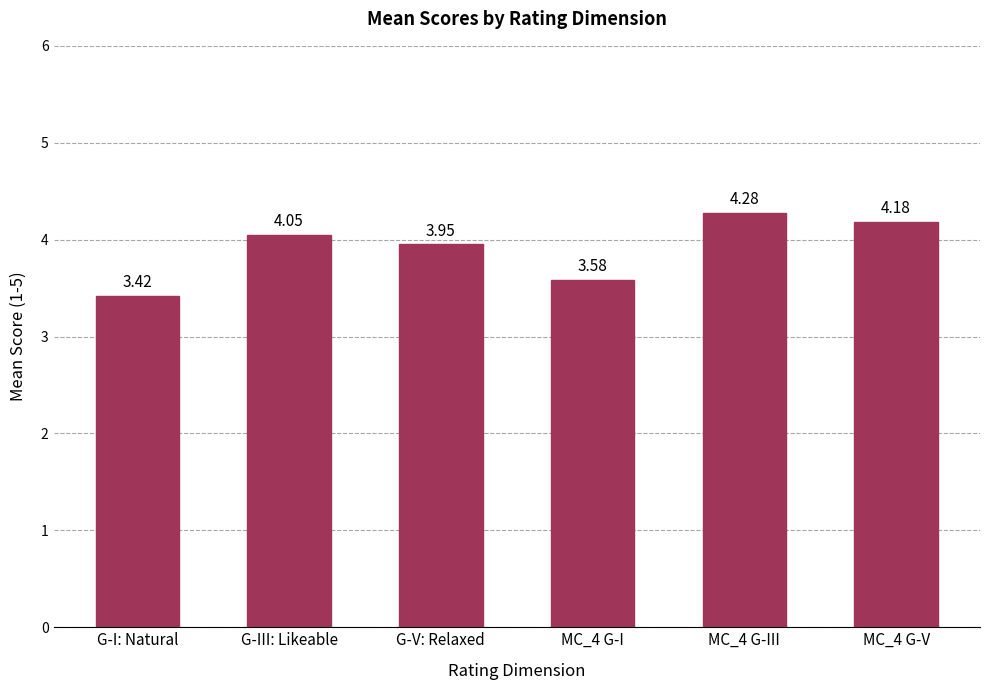

What is the sum of the values at MC_4 G-V and G-I: Natural?

7.6